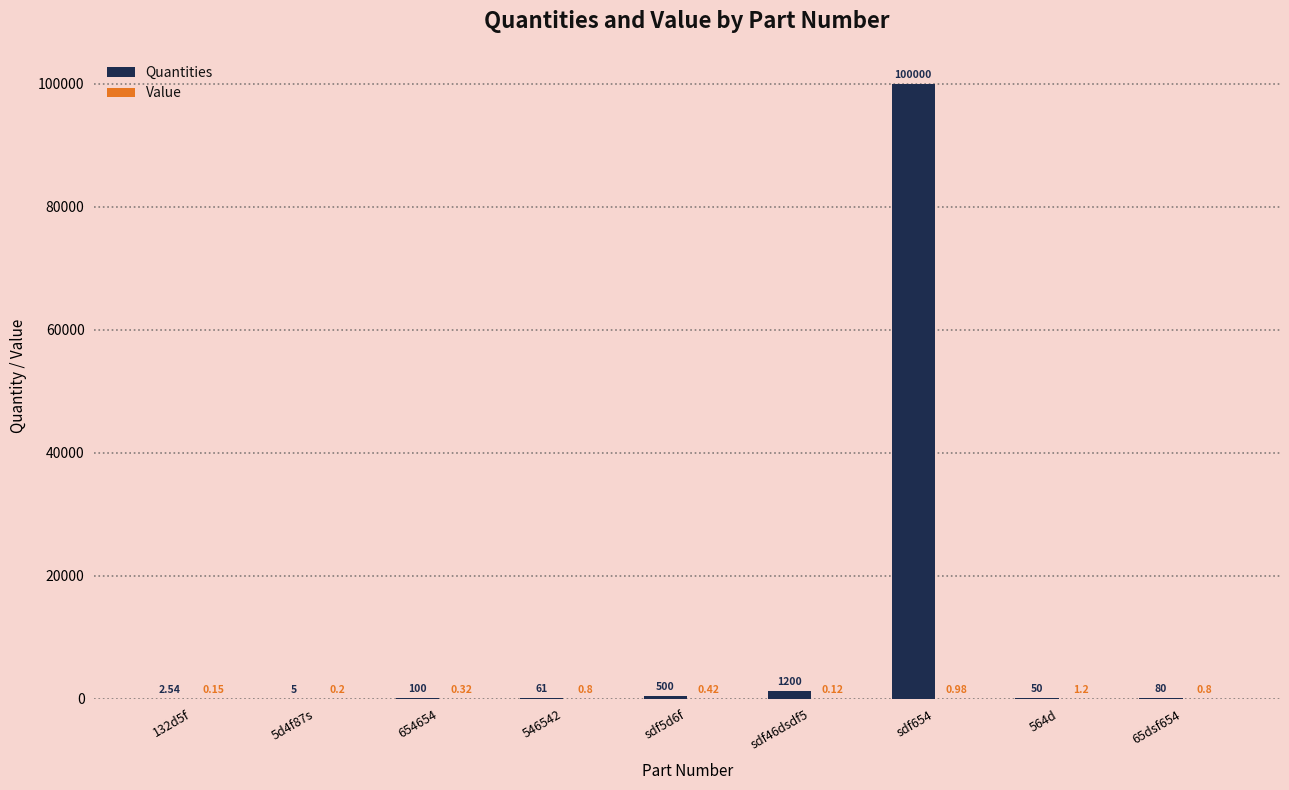

Between 654654 and 65dsf654, which series saw the biggest shift?

Quantities